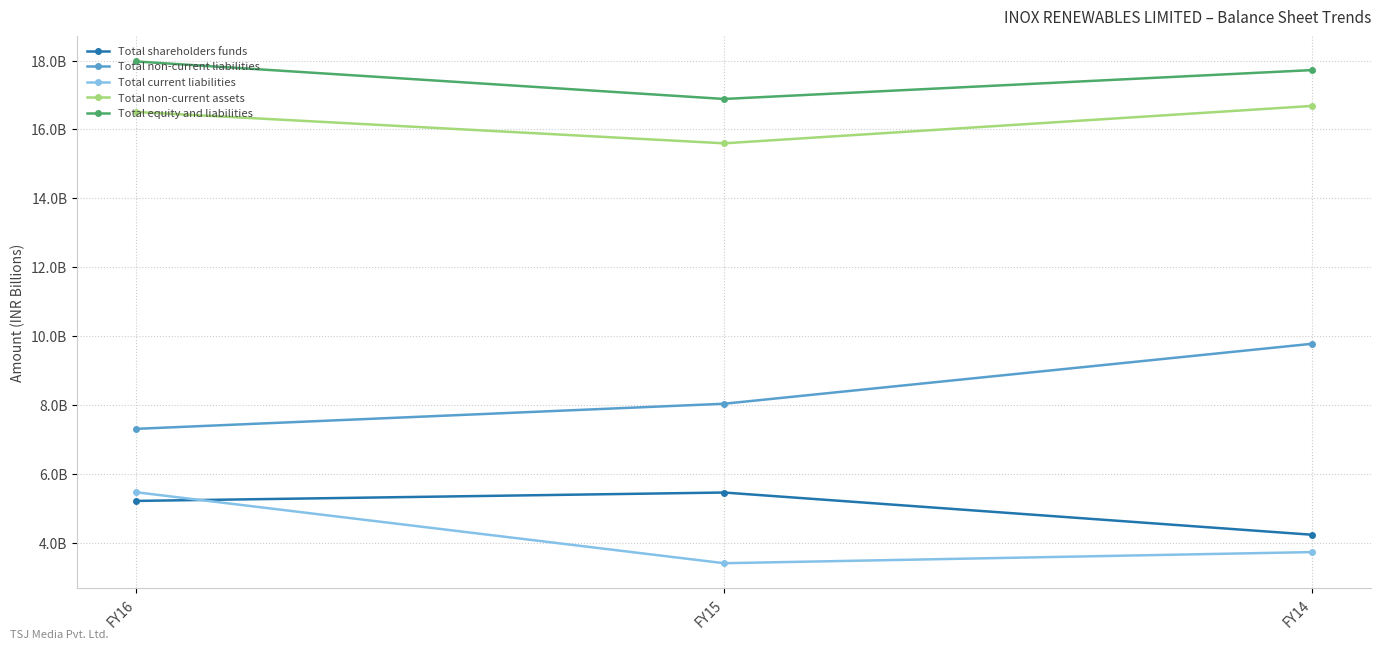

Rank the series at FY15 from highest to lowest value.

Total equity and liabilities, Total non-current assets, Total non-current liabilities, Total shareholders funds, Total current liabilities